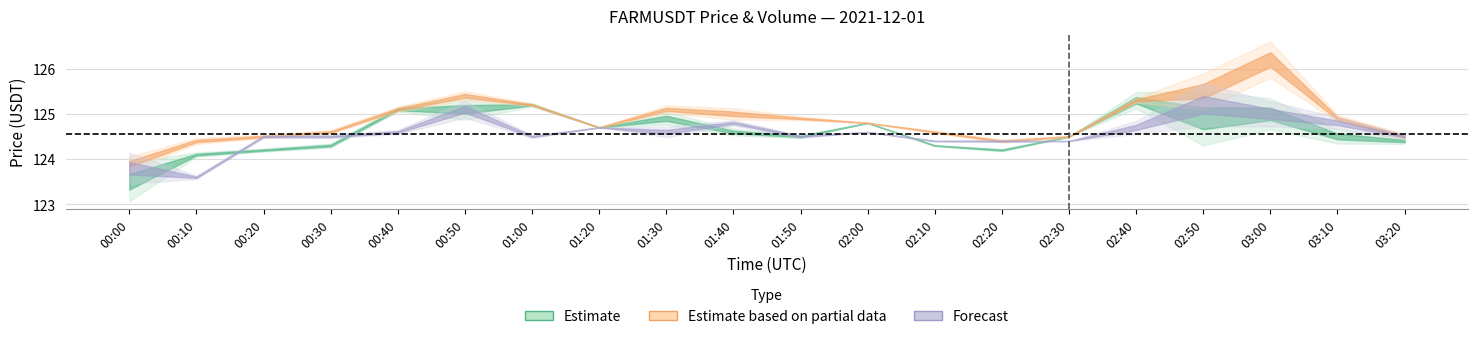

At how many categories does at least one series exceed 66?

20